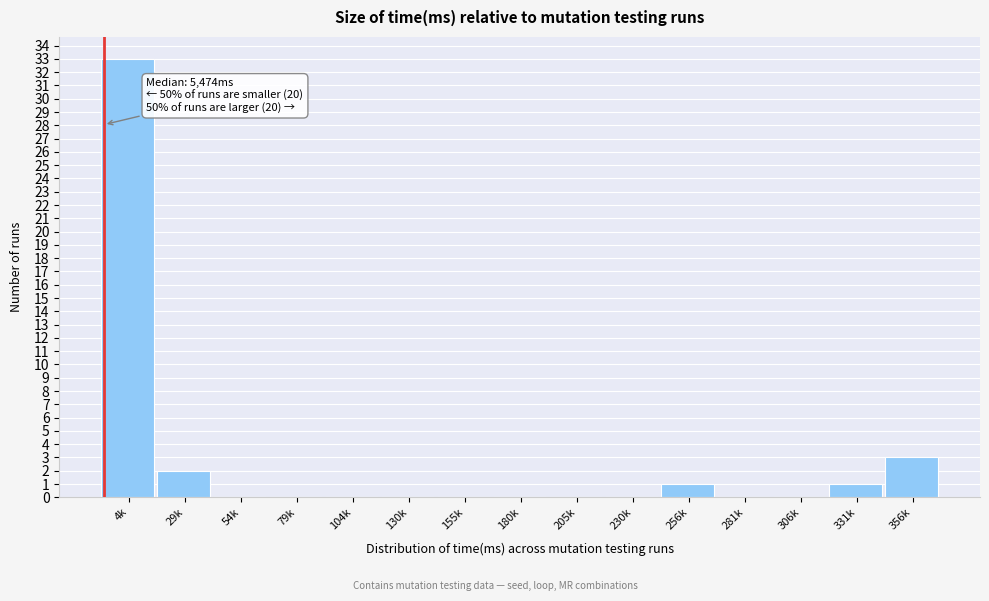

Reading left to right, extract all data points from this chart.

4k=33	29k=2	54k=0	79k=0	104k=0	130k=0	155k=0	180k=0	205k=0	230k=0	256k=1	281k=0	306k=0	331k=1	356k=3